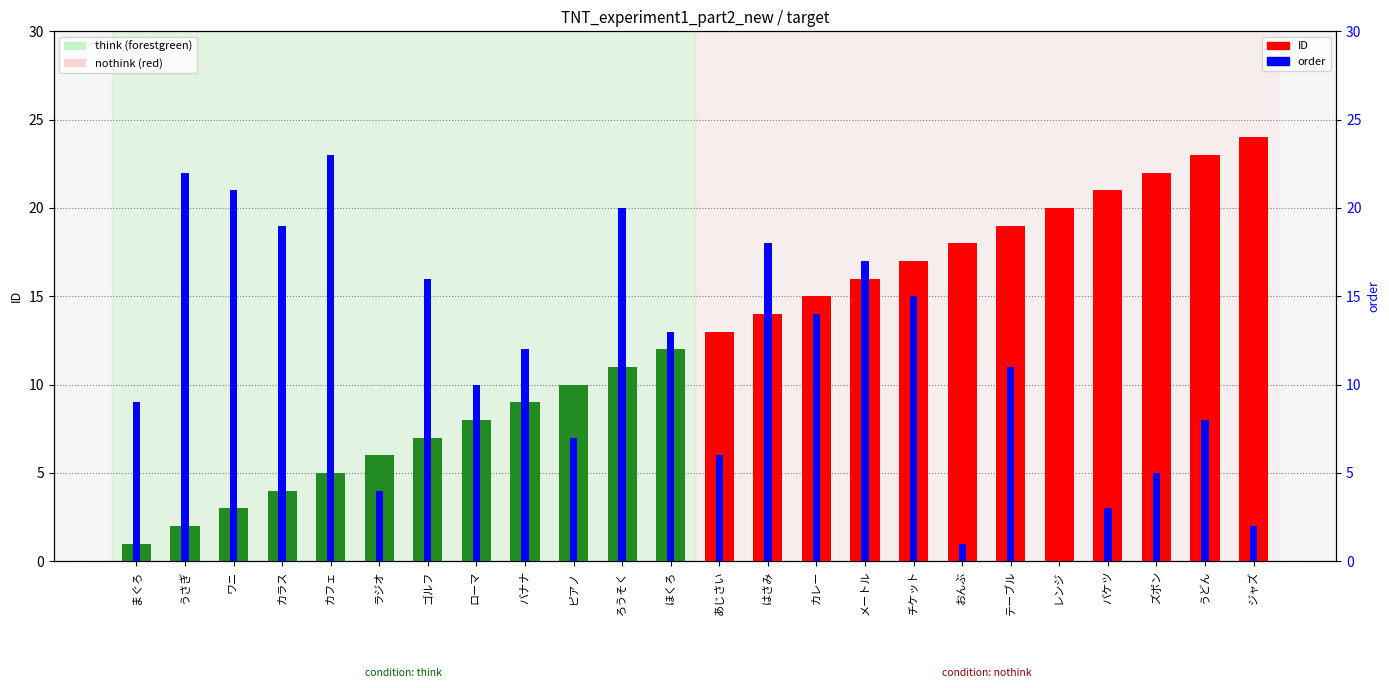

What are all the series names shown in the legend?

ID, order